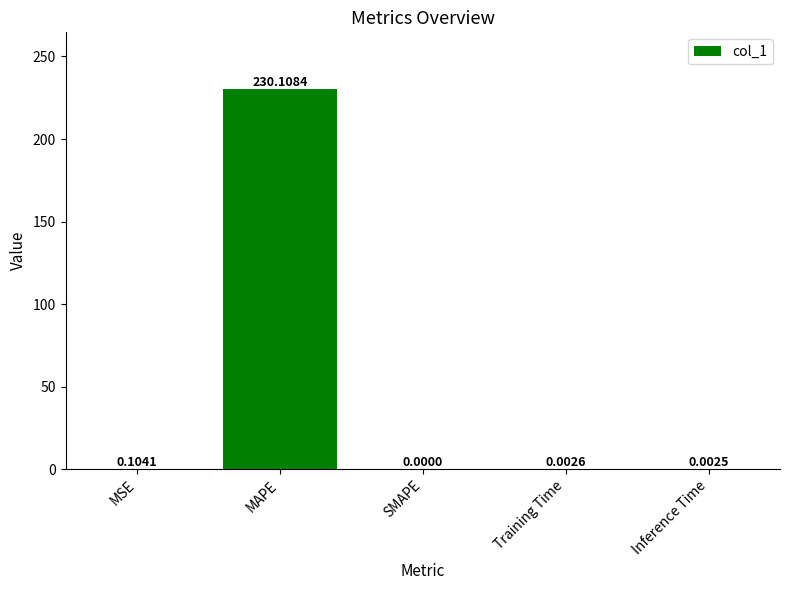

At which category does the chart reach its peak across all series?

MAPE